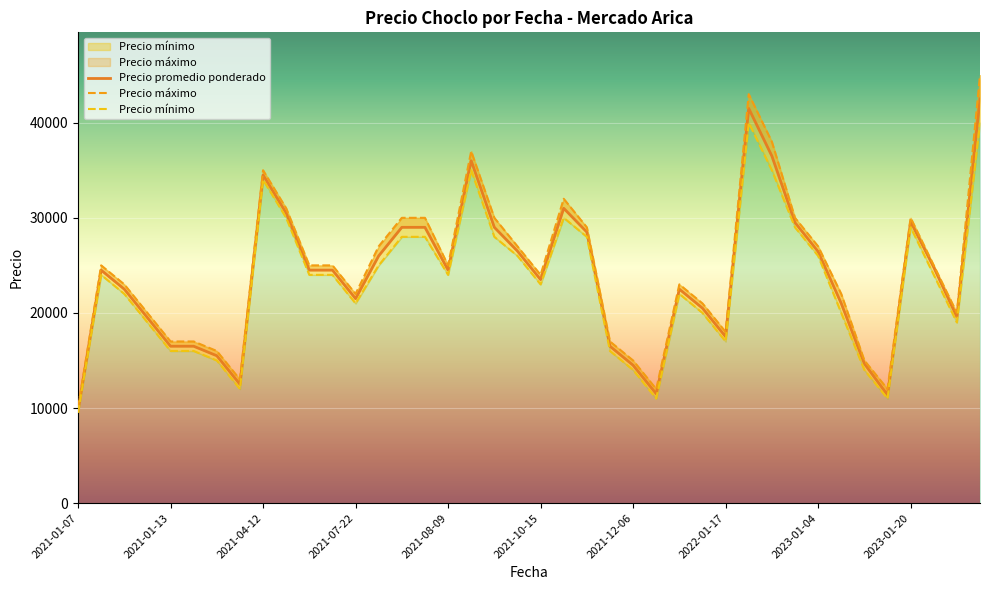

What are all the series names shown in the legend?

Precio promedio ponderado, Precio máximo, Precio mínimo